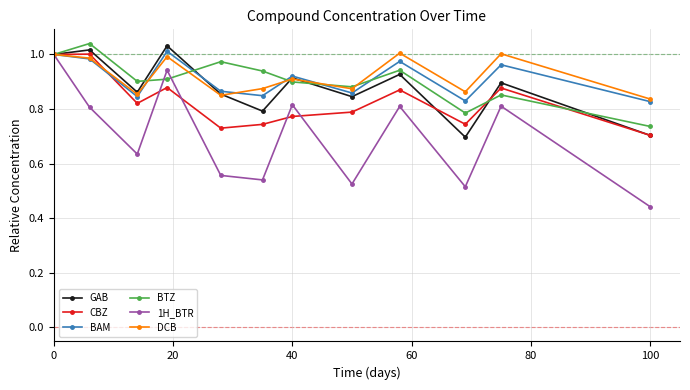

What are all the series names shown in the legend?

GAB, CBZ, BAM, BTZ, 1H_BTR, DCB